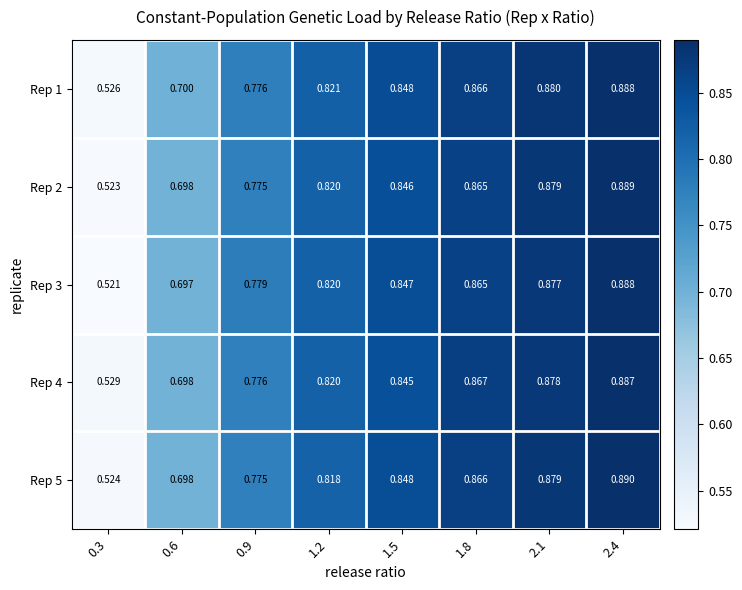

Reading left to right, extract all data points from this chart.

Rep 1: 0.3=0.5	0.6=0.7	0.9=0.8	1.2=0.8	1.5=0.8	1.8=0.9	2.1=0.9	2.4=0.9
Rep 2: 0.3=0.5	0.6=0.7	0.9=0.8	1.2=0.8	1.5=0.8	1.8=0.9	2.1=0.9	2.4=0.9
Rep 3: 0.3=0.5	0.6=0.7	0.9=0.8	1.2=0.8	1.5=0.8	1.8=0.9	2.1=0.9	2.4=0.9
Rep 4: 0.3=0.5	0.6=0.7	0.9=0.8	1.2=0.8	1.5=0.8	1.8=0.9	2.1=0.9	2.4=0.9
Rep 5: 0.3=0.5	0.6=0.7	0.9=0.8	1.2=0.8	1.5=0.8	1.8=0.9	2.1=0.9	2.4=0.9